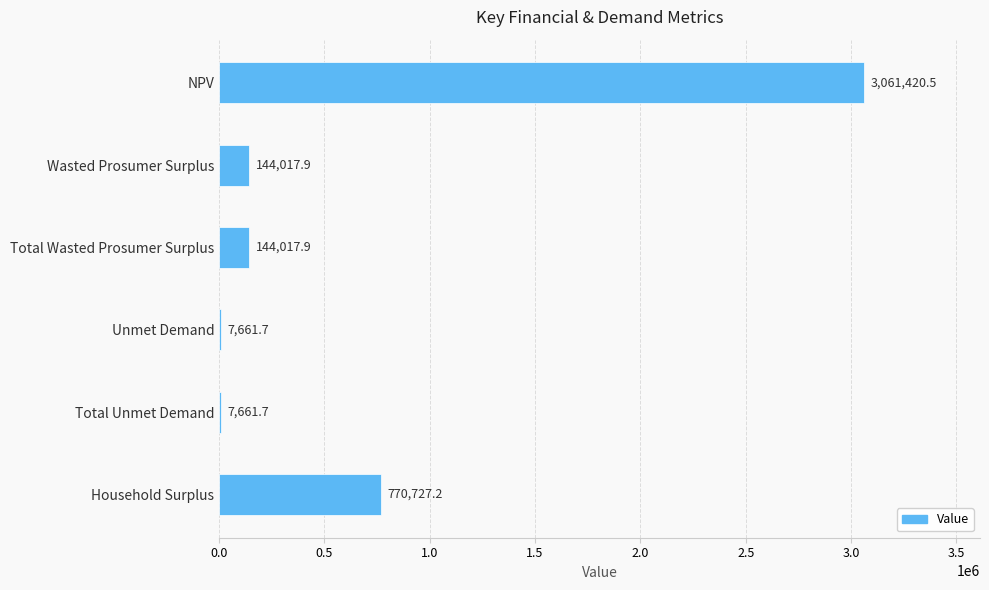

Which has a higher value, Total Unmet Demand or NPV?

NPV